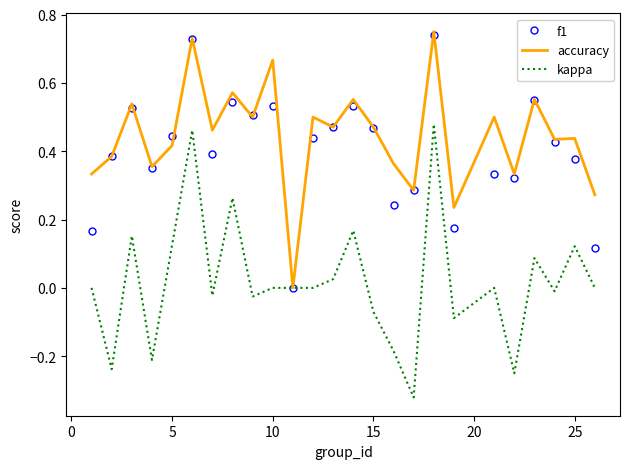

Which series has the largest range (max minus min)?

kappa